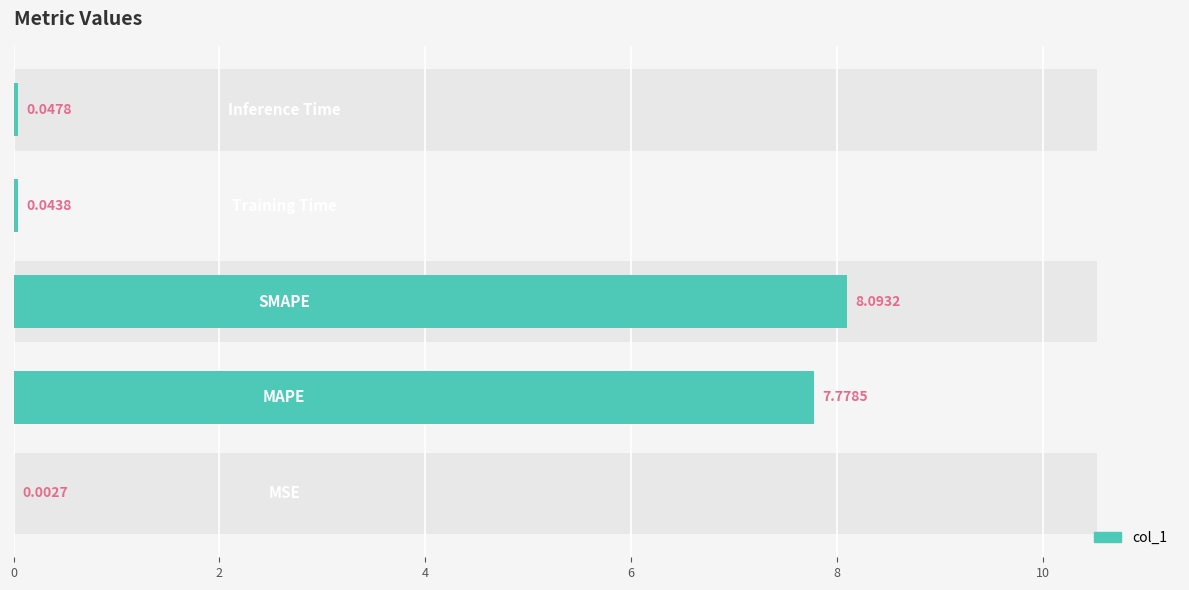

Reading right to left, transcribe all the data shown in this chart.

8=0.0	6=0.0	4=8.1	2=7.8	0=0.0